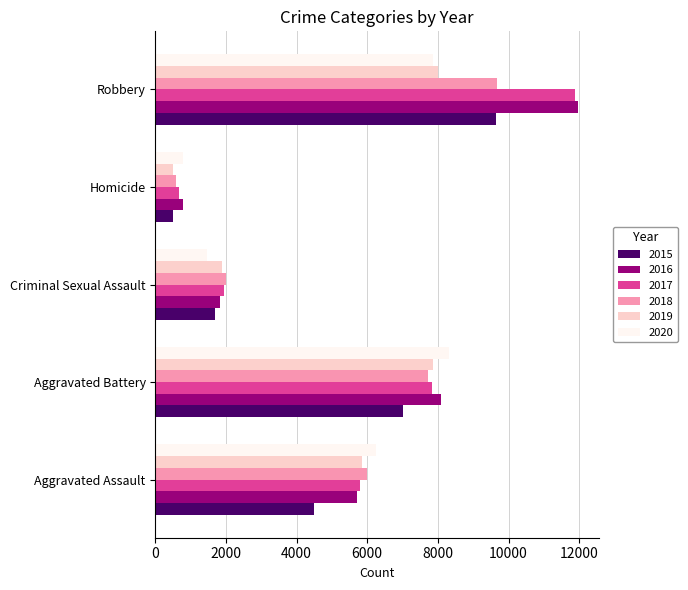

Which label corresponds to the largest value in the chart?

Robbery